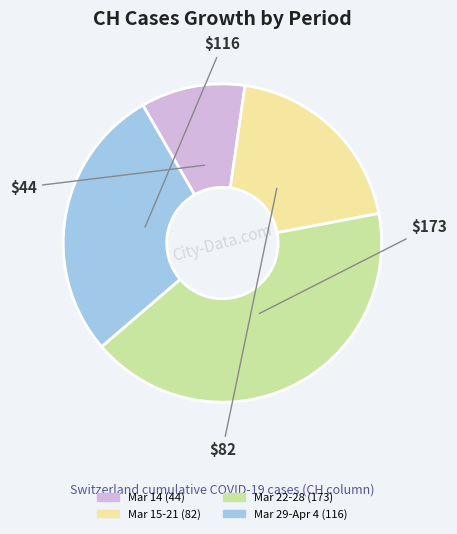

Does any single category account for the majority?

No